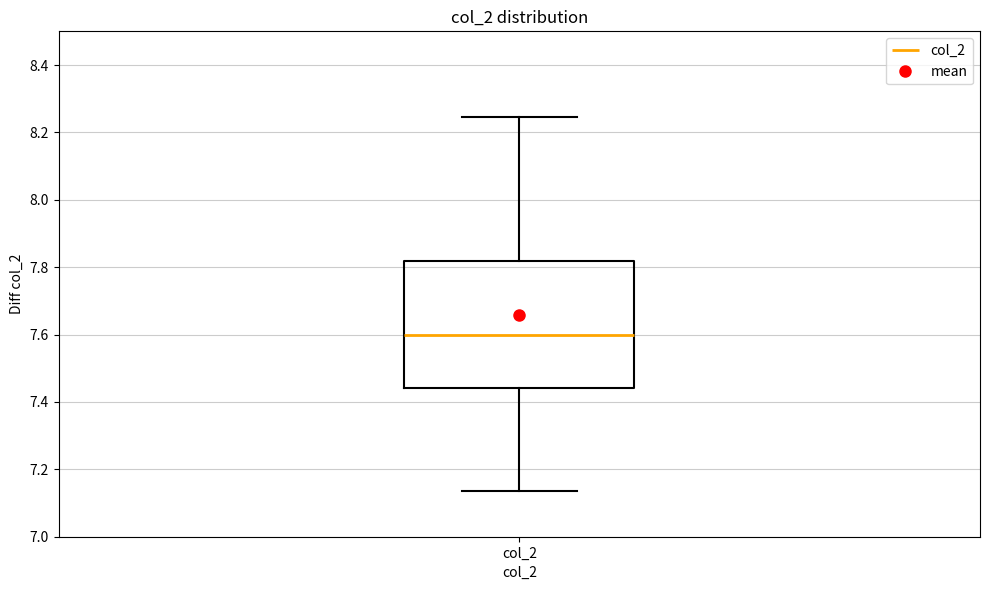

Transcribe this box plot: give where the median line is, the range the box spans, and where the two whiskers end, as read against the y-axis. The values are not printed on the chart, so give them approximately, as read against the axis.

median 7.60, box 7.44 to 7.82, whiskers 7.14 to 8.24